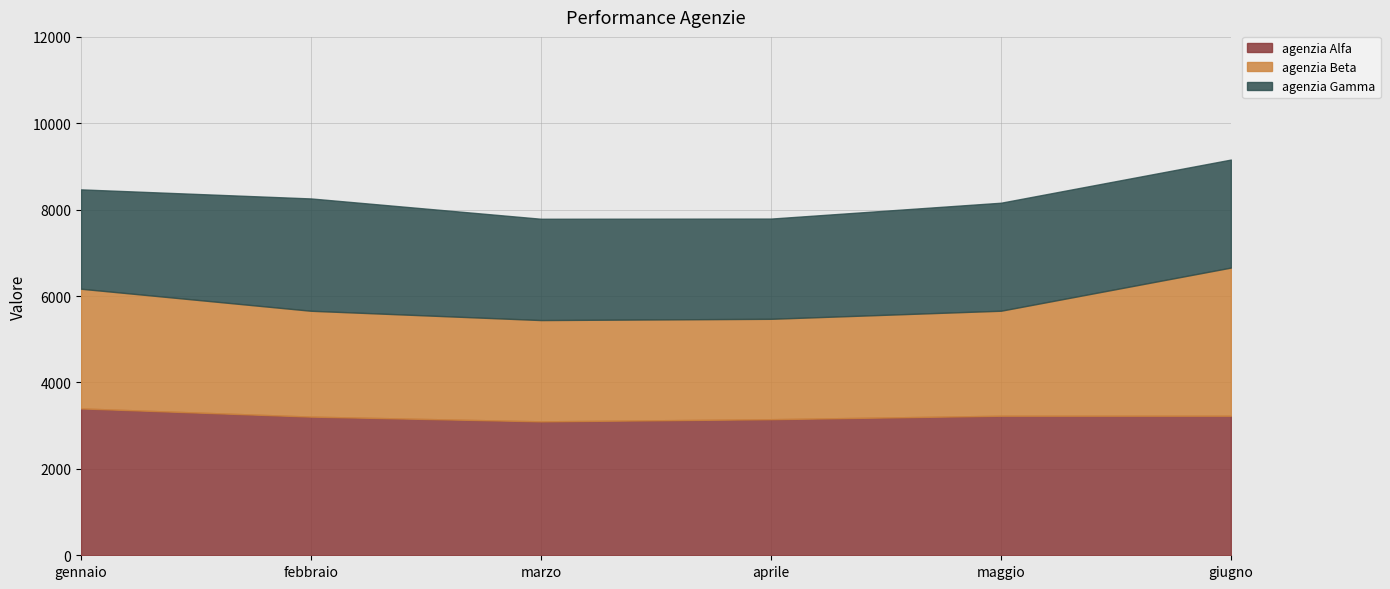

At how many categories does at least one series exceed 2323?

6